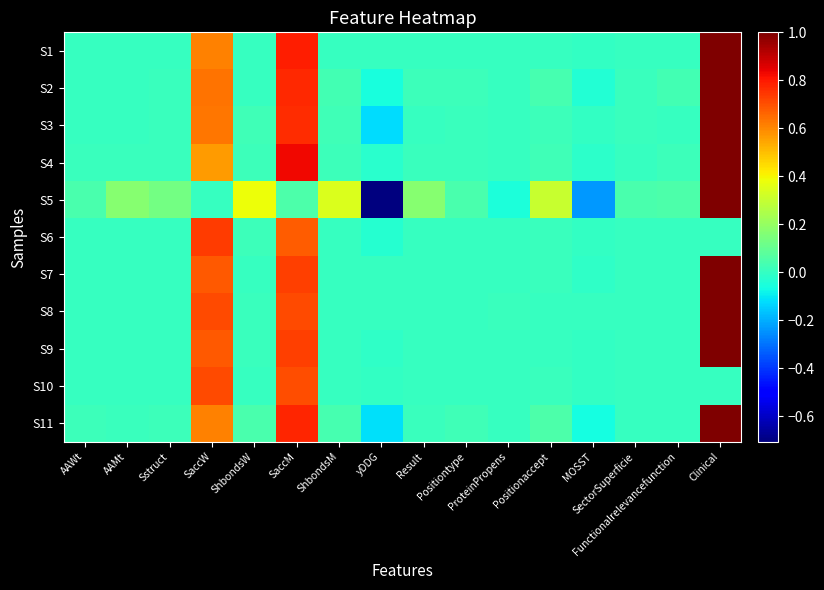

Rank the series at AAWt from highest to lowest value.

S5, S11, S4, S2, S3, S10, S7, S6, S1, S8, S9